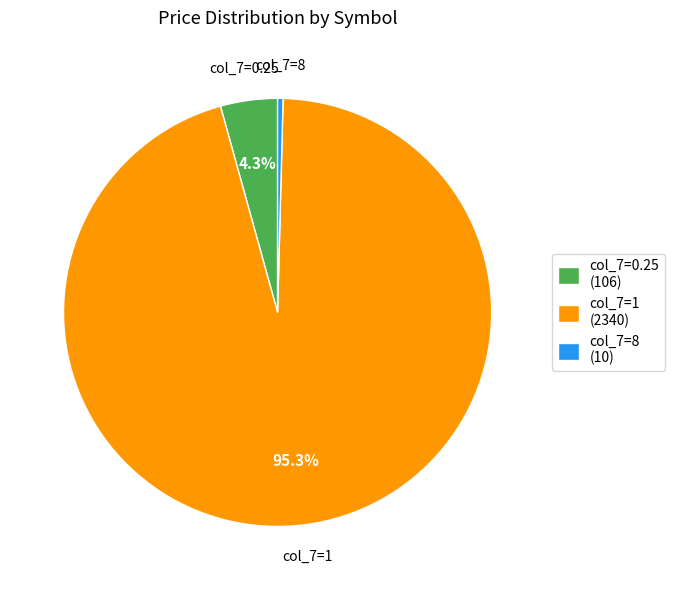

Which category has the smallest portion of the pie?

col_7=8 (10)